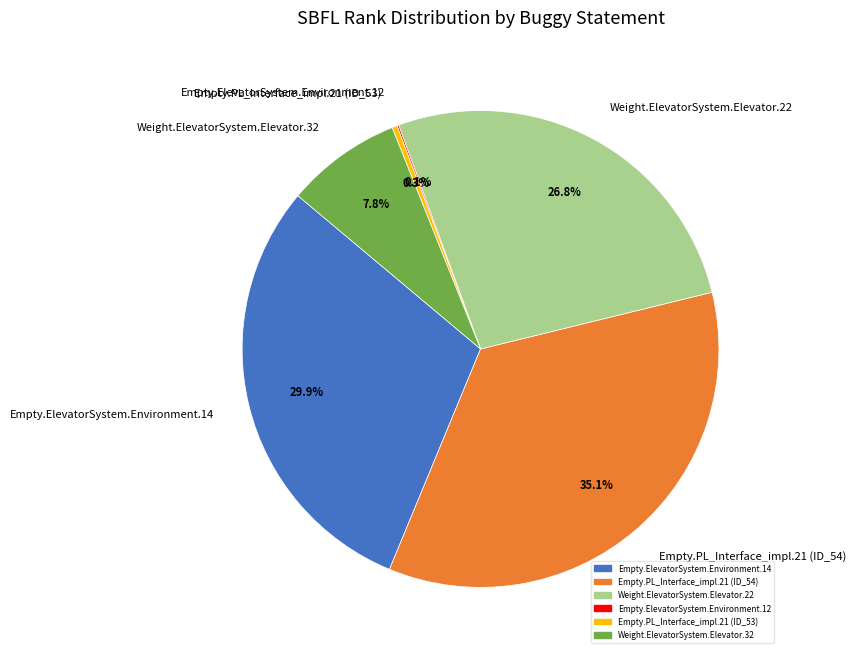

Which slice is the largest?

Empty.PL_Interface_impl.21 (ID_54)